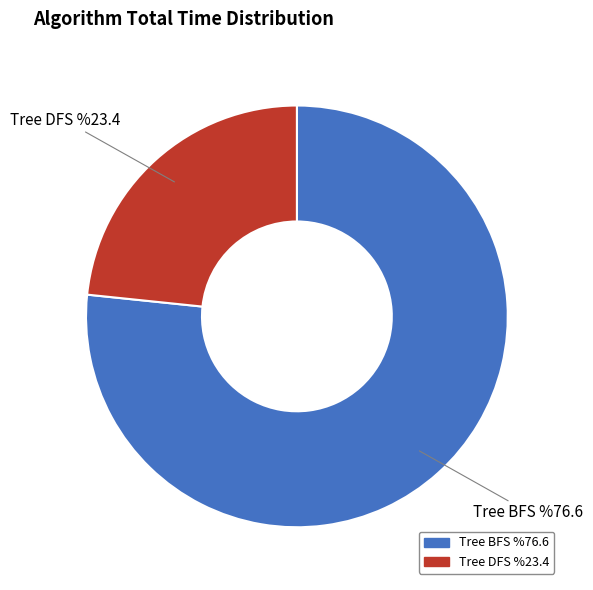

Which slice is the largest?

Tree BFS